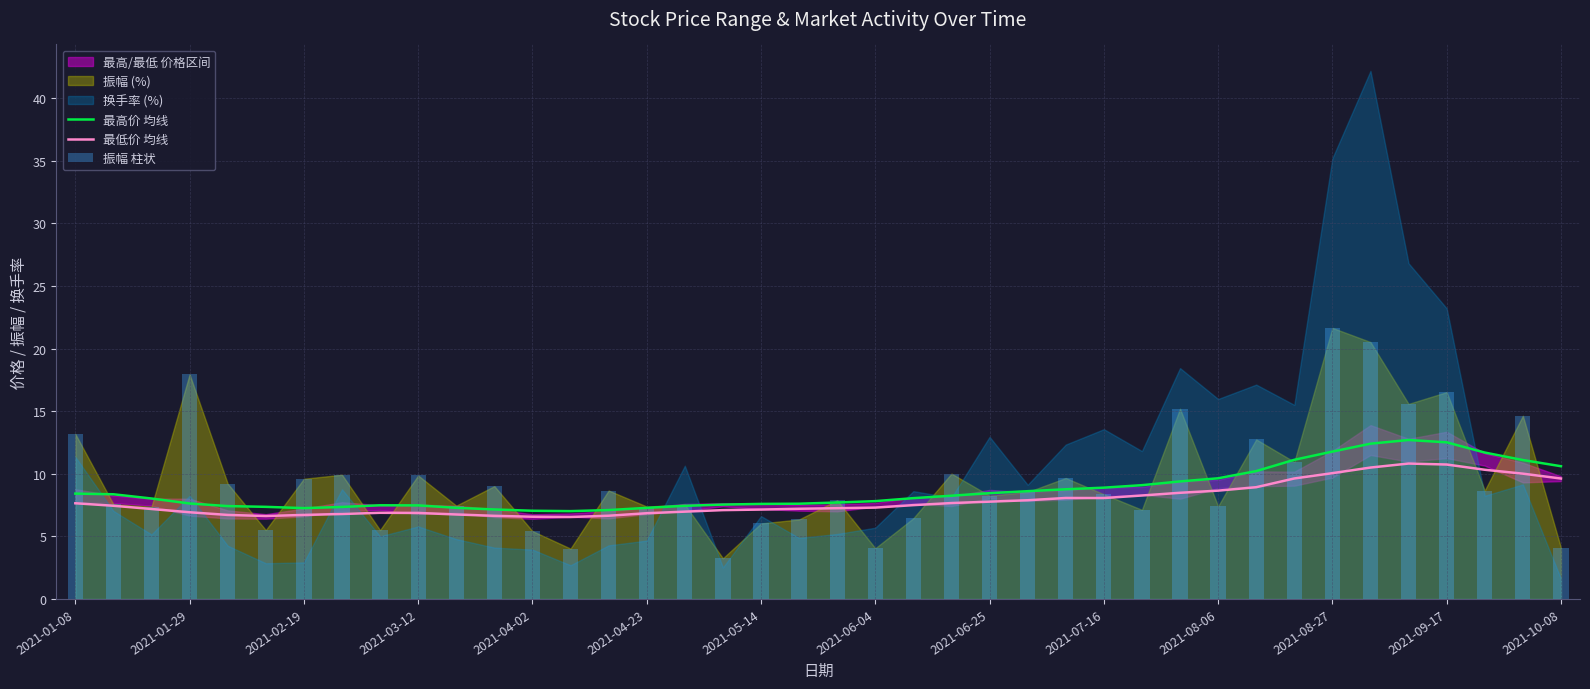

The value of 最高价 均线 at 2021-03-12 is 7.5. True or false?

True